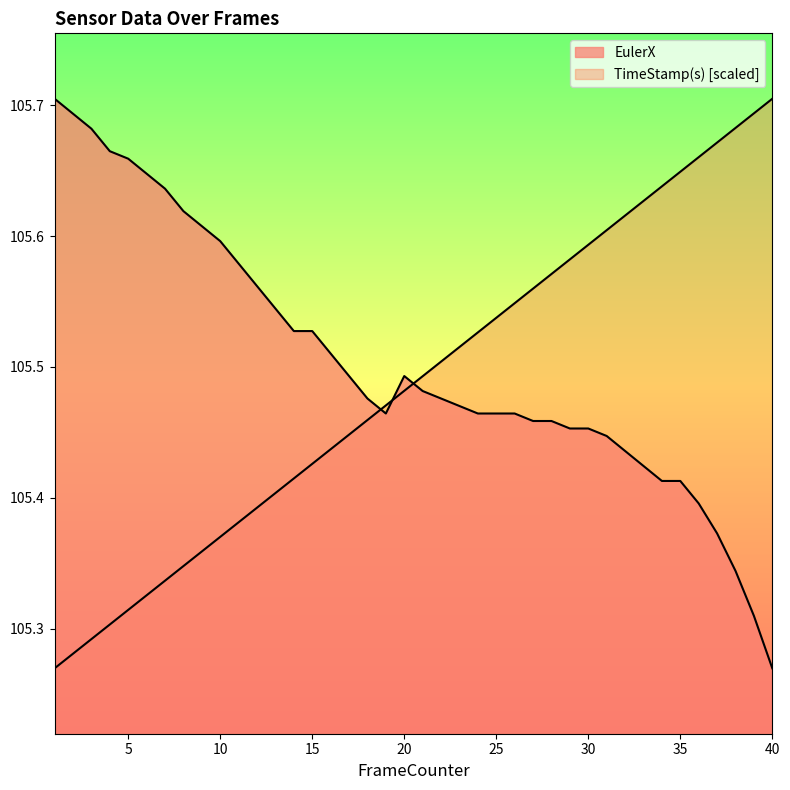

Where is the first local maximum for EulerX?

20